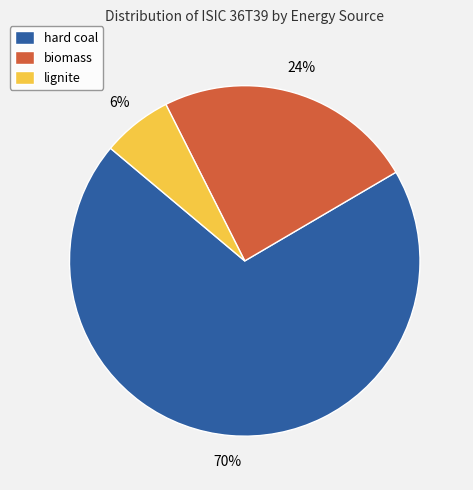

Is there a majority slice in this chart?

Yes